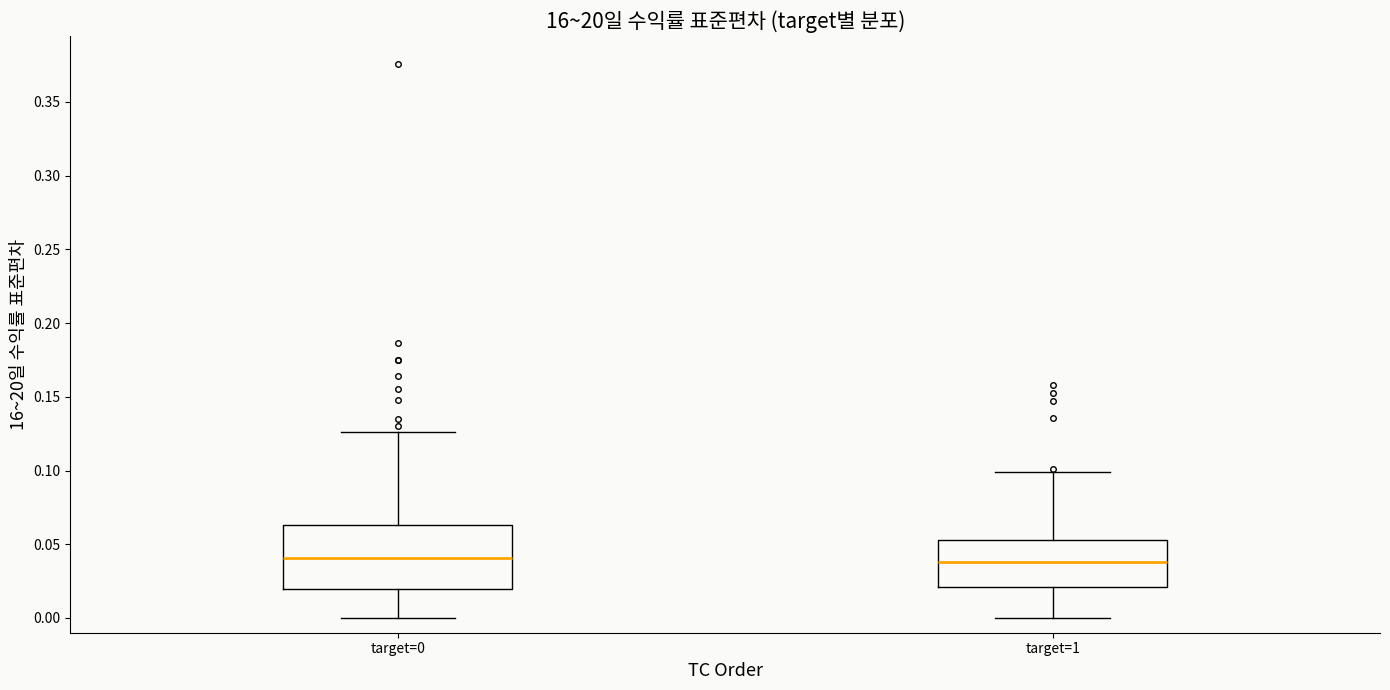

Where is the lower edge of the box for target=1 on the y-axis? The values are not printed on the chart, so give them approximately, as read against the axis.

0.020